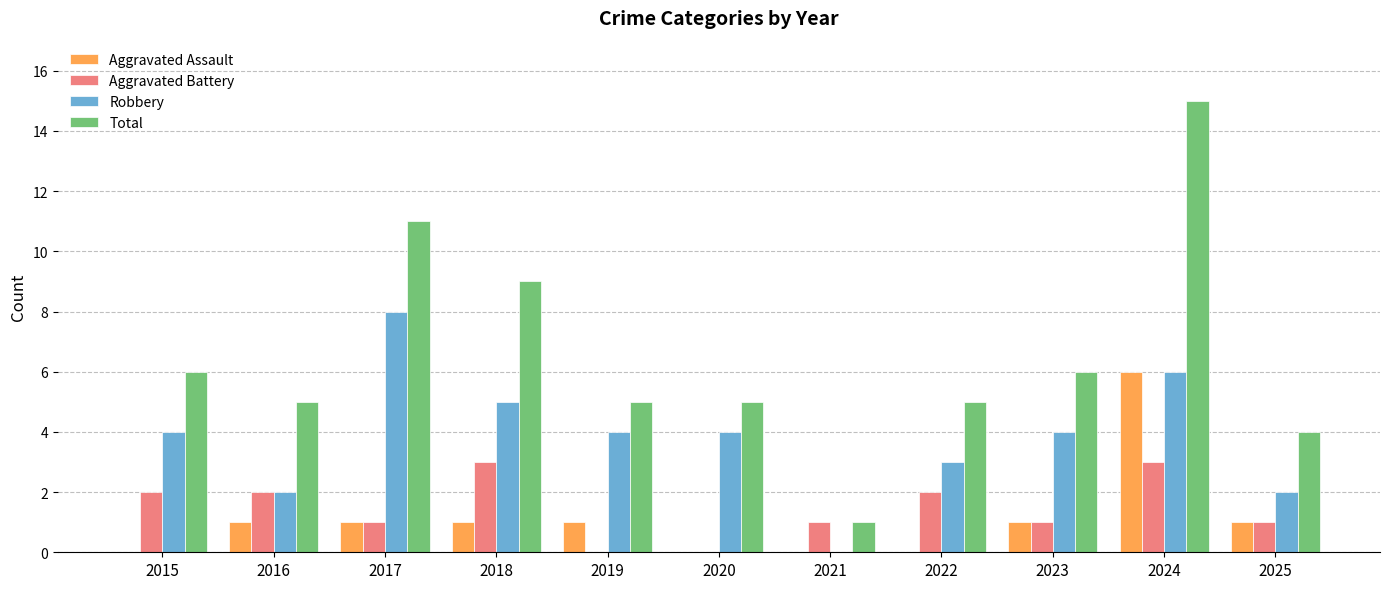

True or false: Total has a value of 3 at 2016.

False